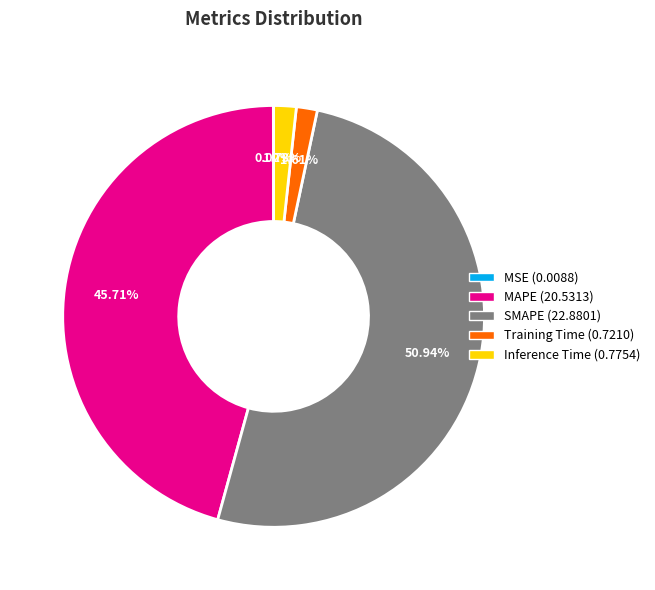

The MAPE slice represents 46% of the pie. True or false?

True